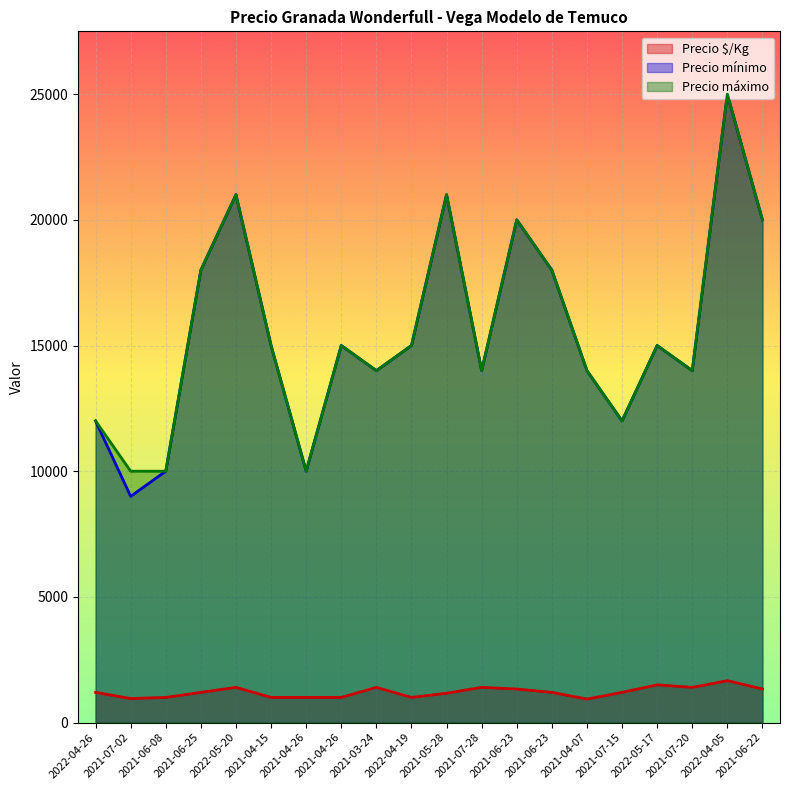

Which series has the largest total across all categories?

Precio máximo